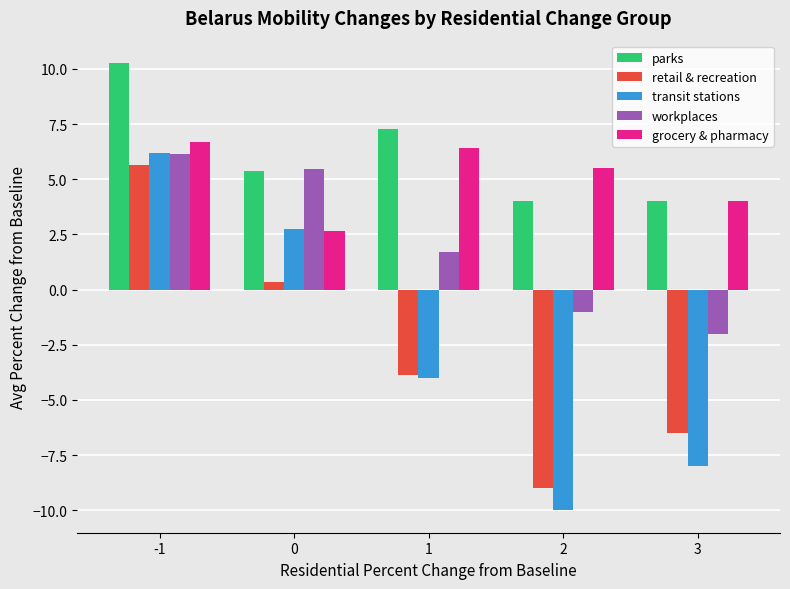

The workplaces series shows -2.0 at 3. True or false?

True